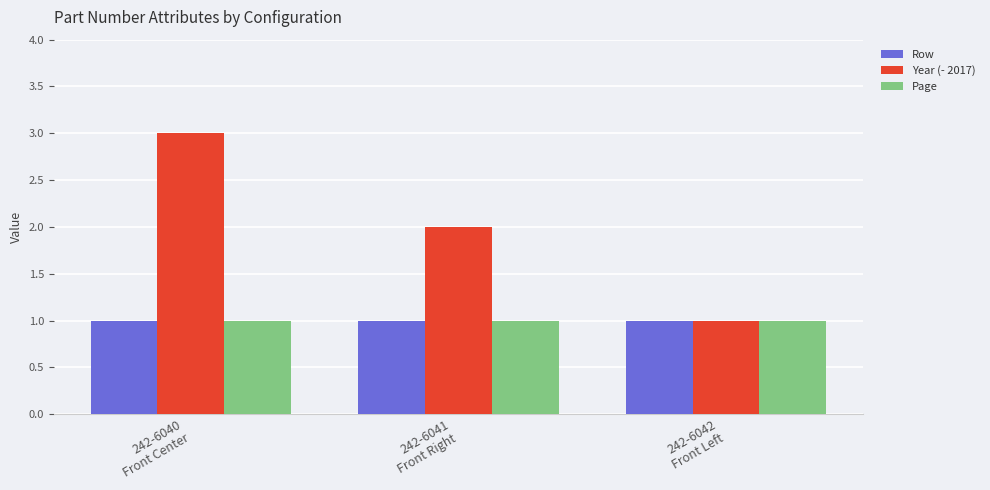

Count the Year (- 2017) values in the range 1 to 3.

3